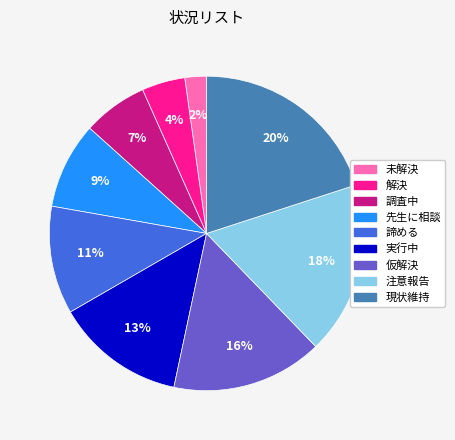

Which slice is the largest?

現状維持